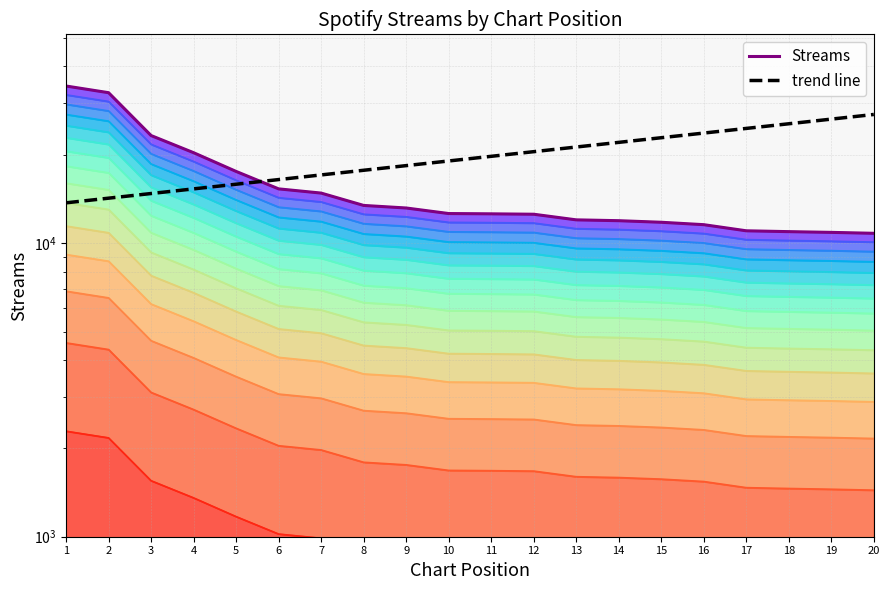

Reading left to right, extract all data points from this chart.

1=32027.3	2=30394.9	3=21717.7	4=18983.1	5=16388.4	6=14293.1	7=13828.3	8=12551.5	9=12302.3	10=11777.7	11=11751.6	12=11714.3	13=11209.3	14=11135.6	15=10999.3	16=10793.1	17=10287.2	18=10219.1	19=10160.3	20=10086.5